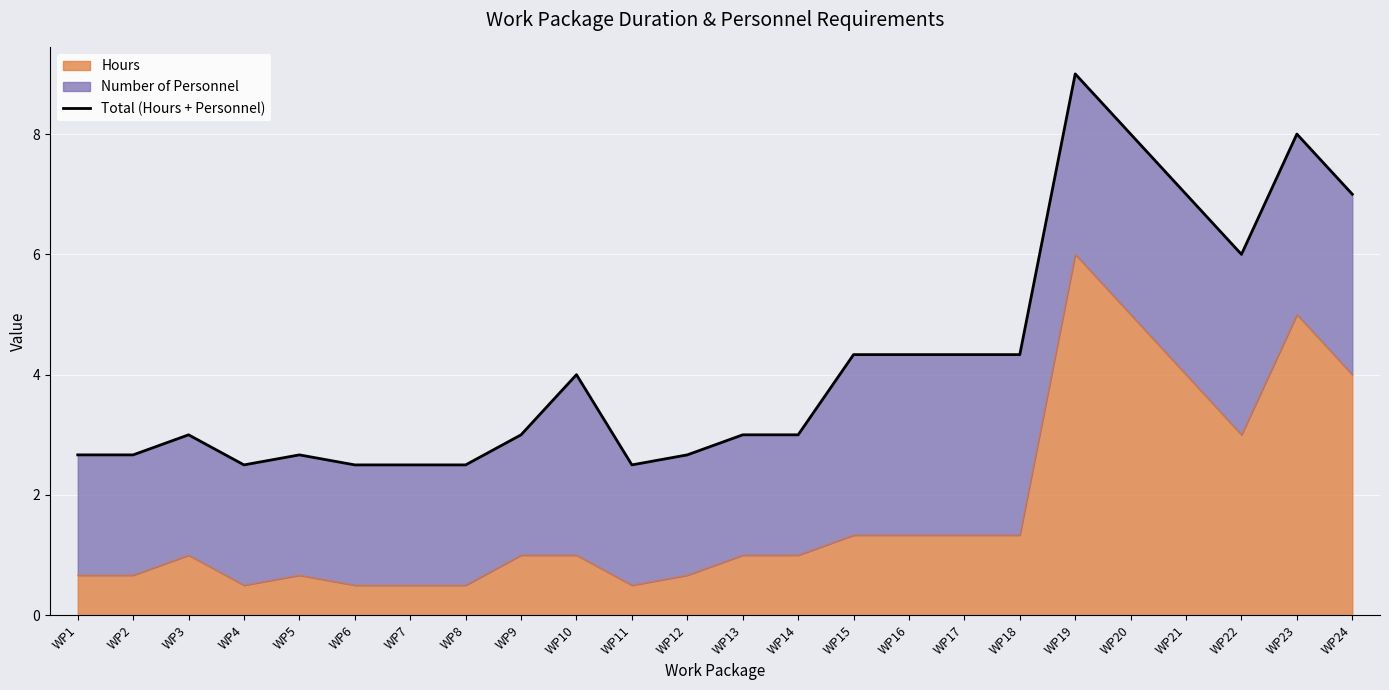

True or false: there are more than 1 points higher than both neighbors.

True